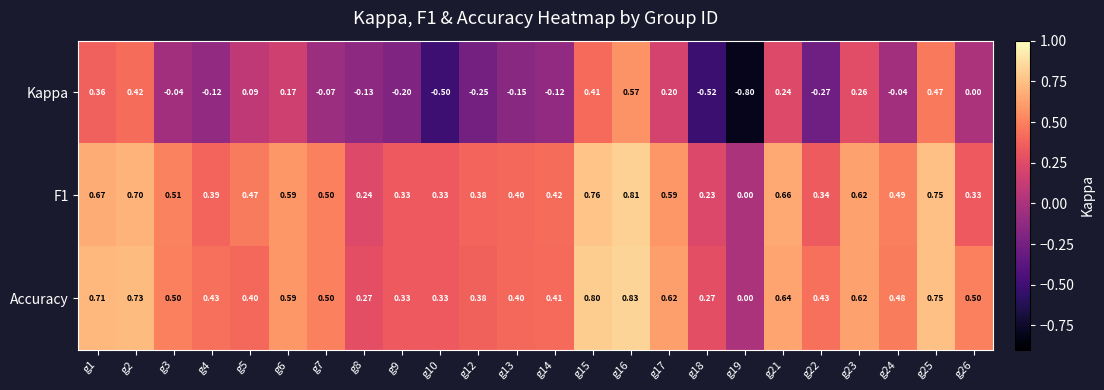

Is the value of Accuracy at g6 greater than the value of Kappa at g3?

Yes